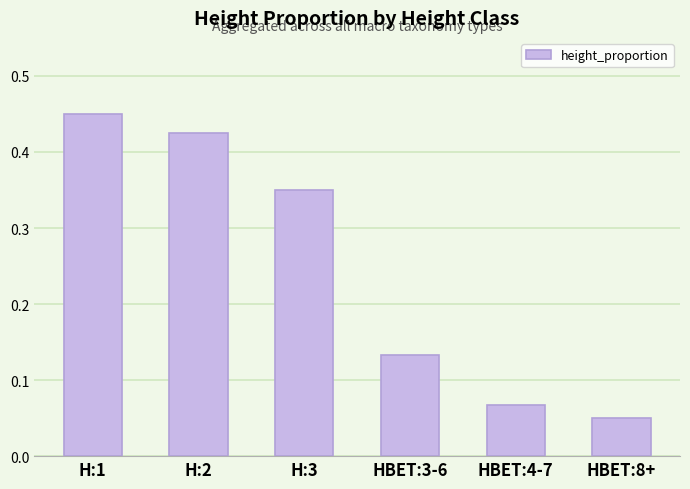

What is the change in value from H:3 to HBET:8+?

-0.3